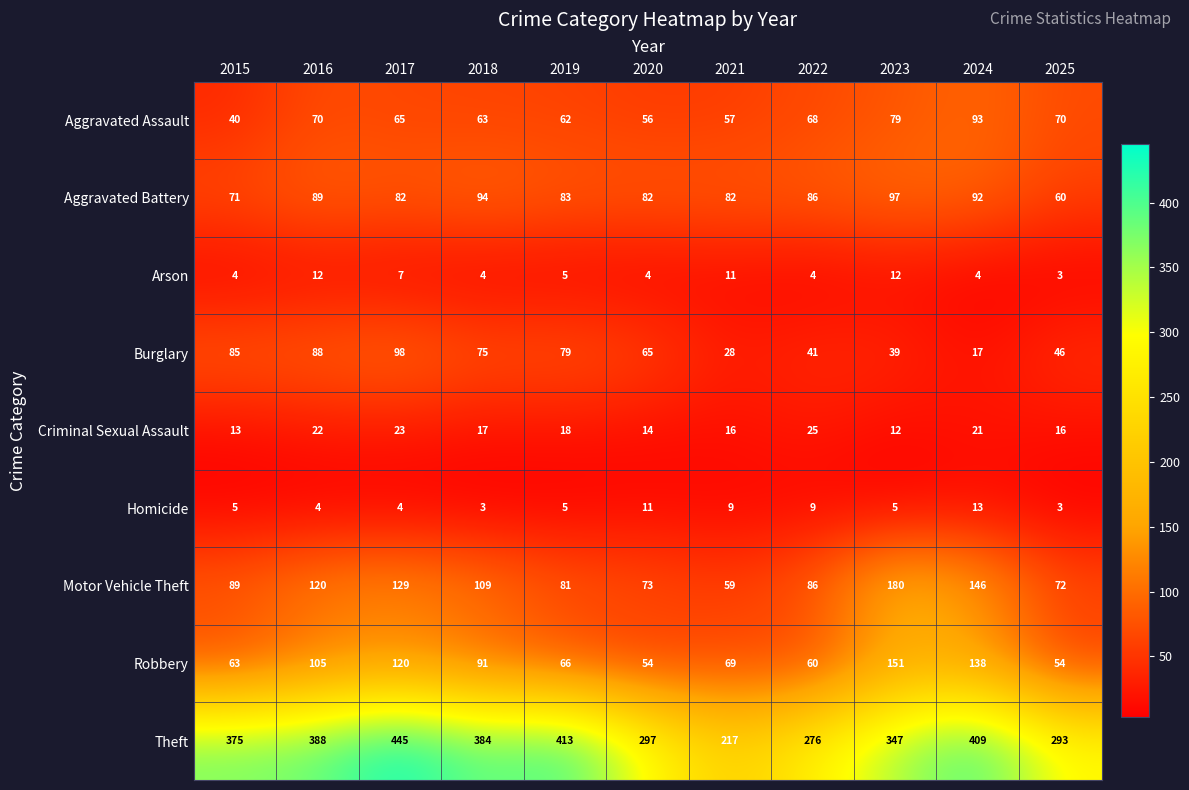

Count the number of categories in the chart.

11